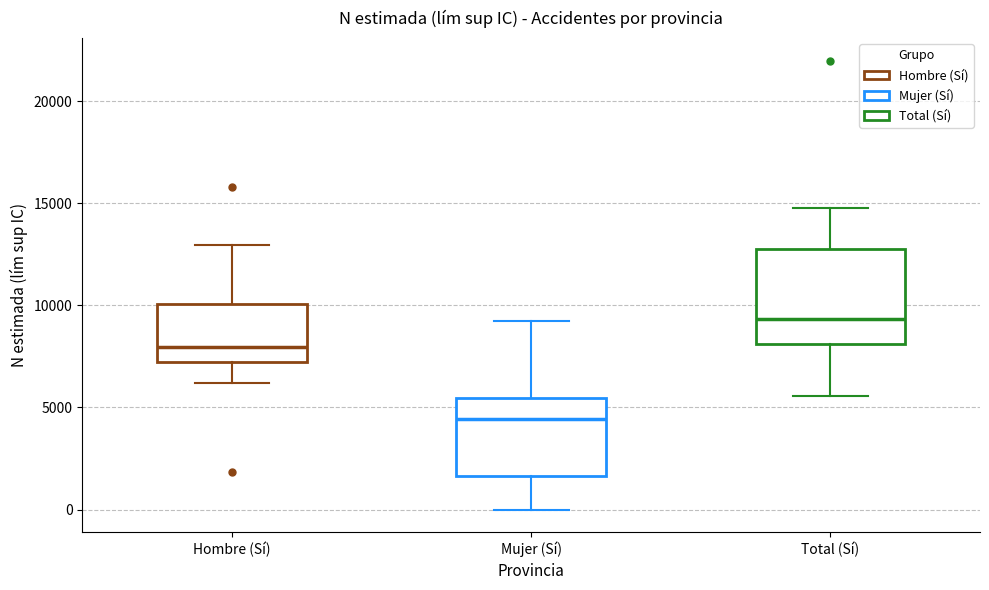

Which box's median line is the lowest?

Mujer (Sí)